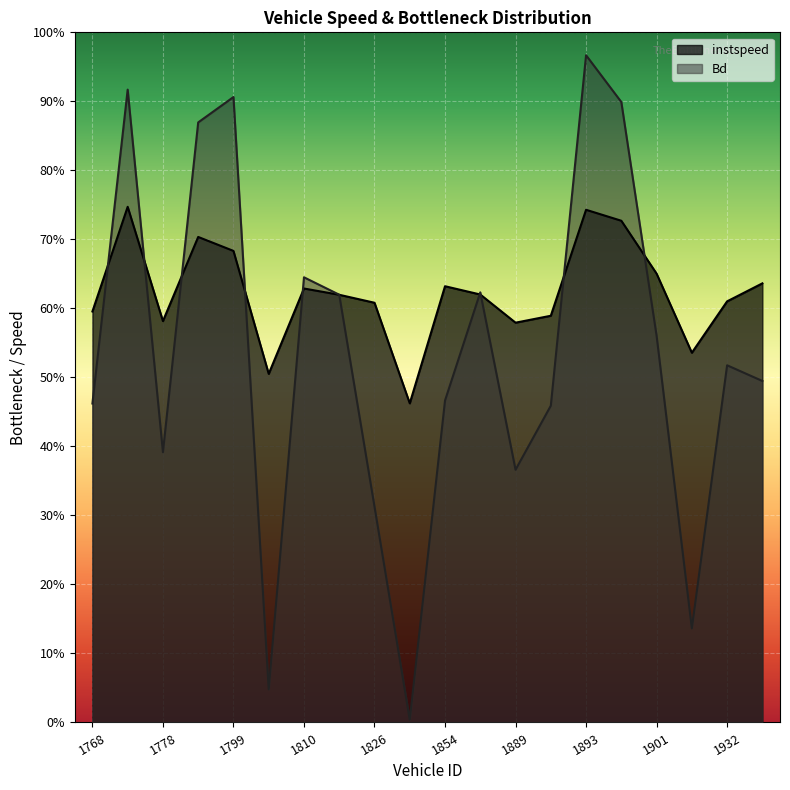

What are all the series names shown in the legend?

instspeed, Bd